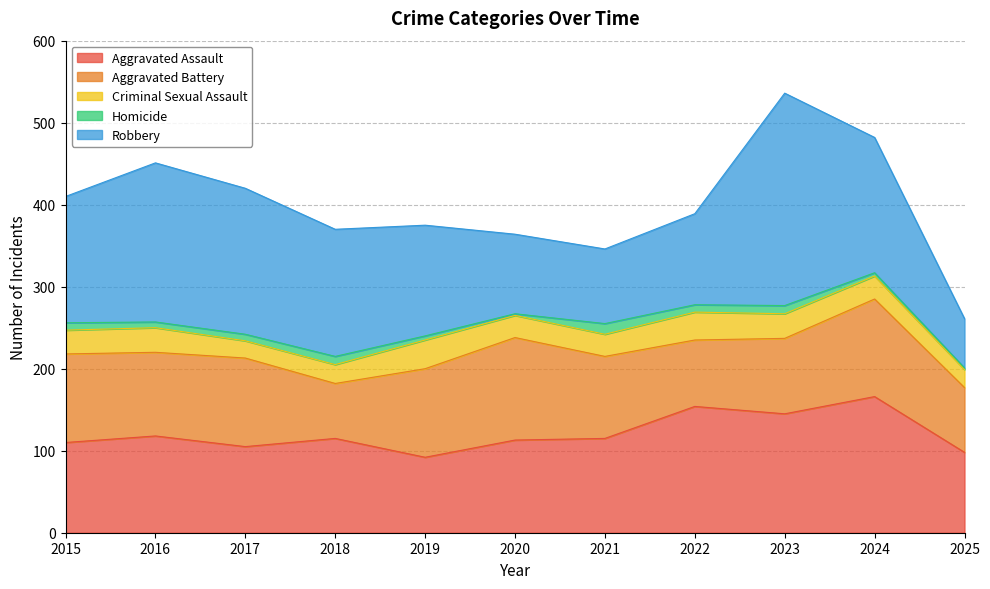

What is the difference between the Aggravated Assault values at 2021 and 2022?

39